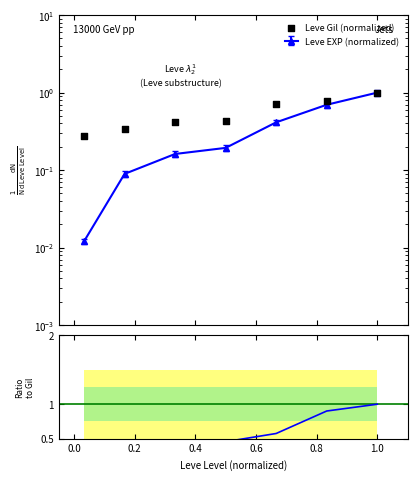

What is the total value across all series at 0.8?

1.7